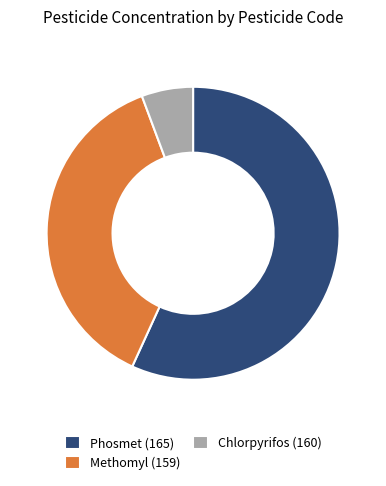

What is the smallest slice in the pie chart?

Chlorpyrifos (160)